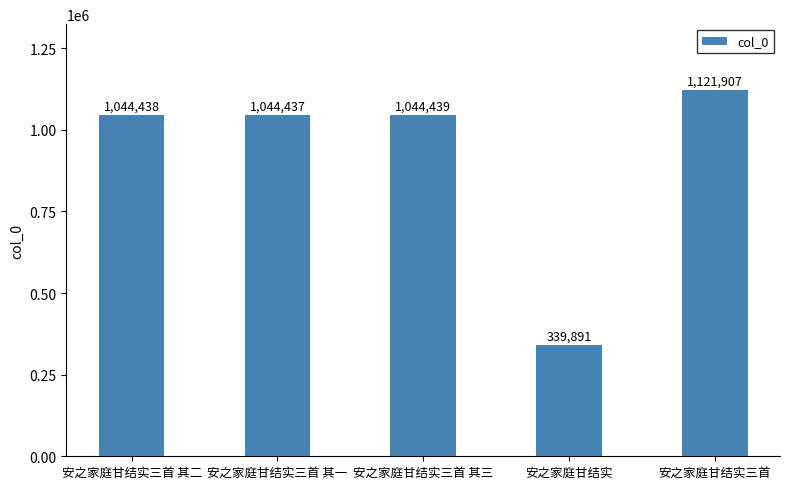

What is the label of the 3rd bar from the left?

安之家庭甘结实三首 其三